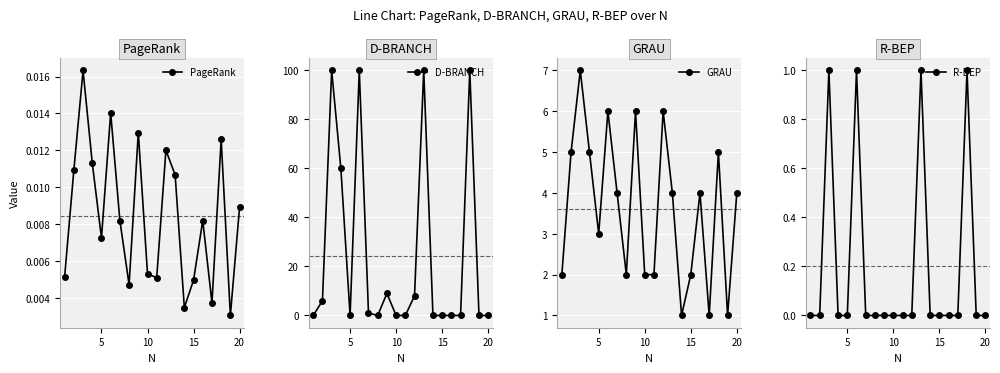

True or false: PageRank and R-BEP cross at least once.

True